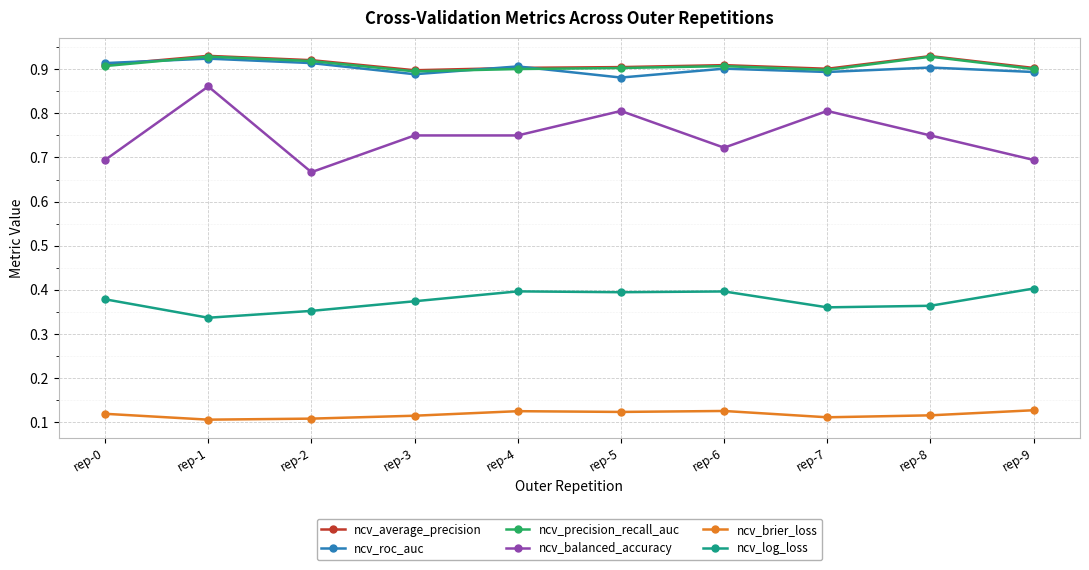

True or false: ncv_average_precision and ncv_log_loss cross at least once.

False